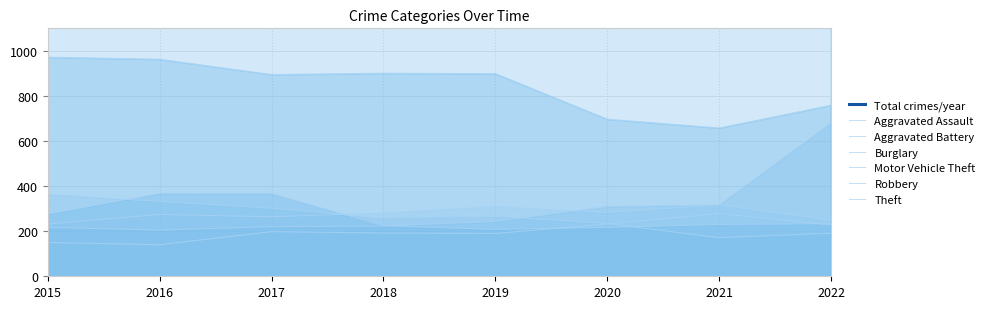

True or false: Aggravated Assault has more than 0 points higher than both neighbors.

True